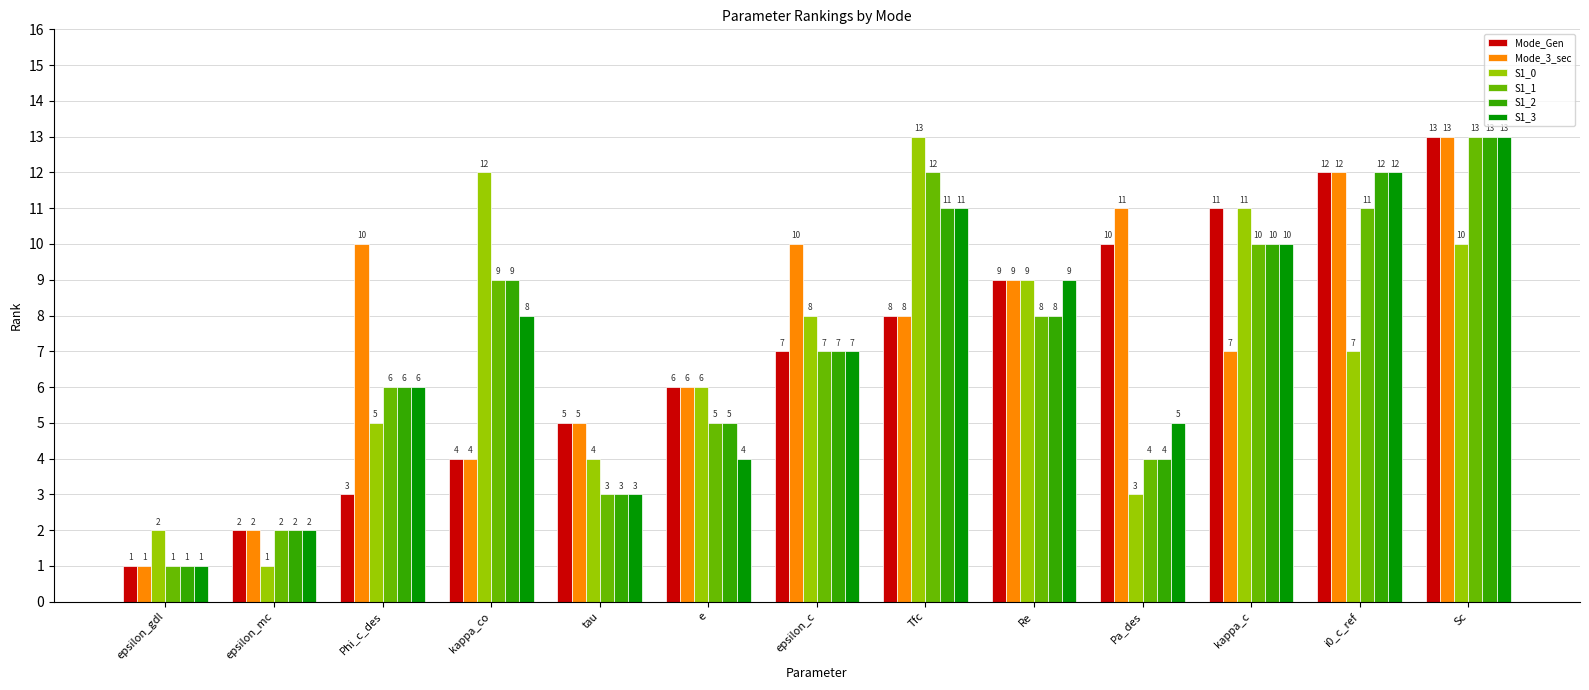

What is the minimum value for S1_2?

1